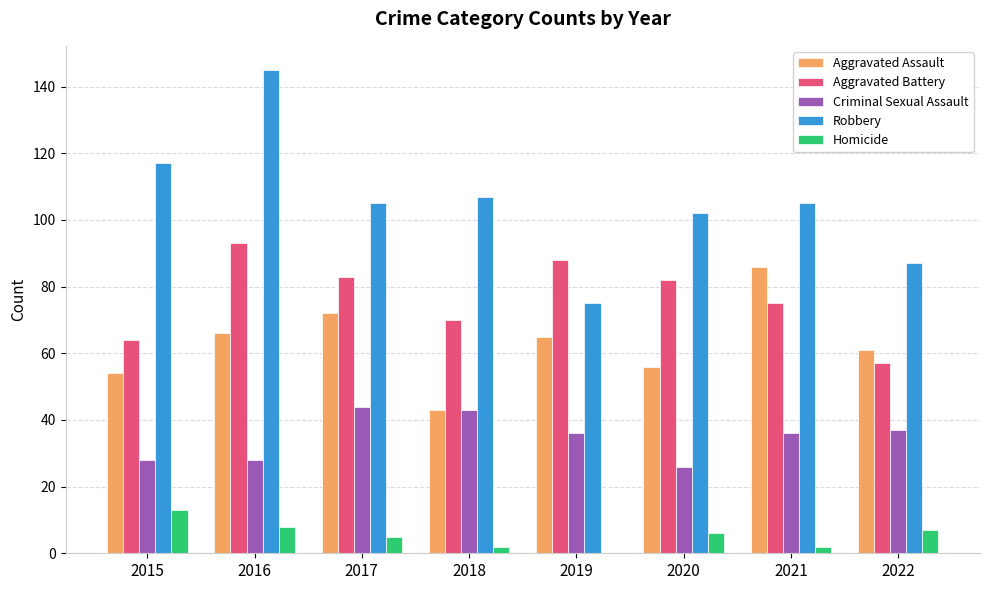

What is the sum of the Aggravated Battery values at 2021 and 2018?

145